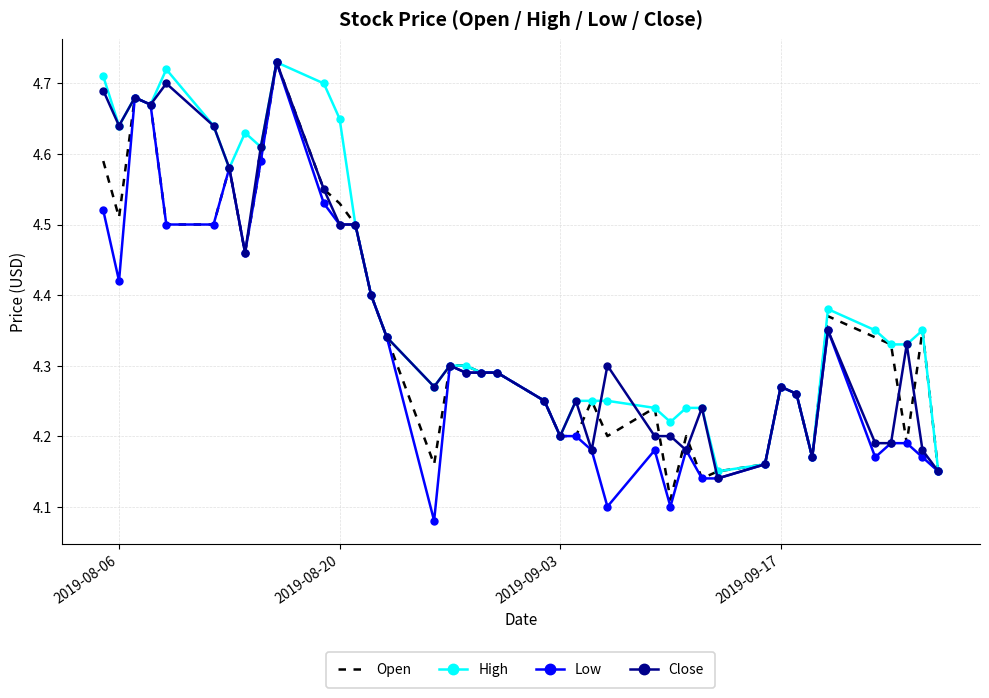

Which series has the widest spread of values?

Low